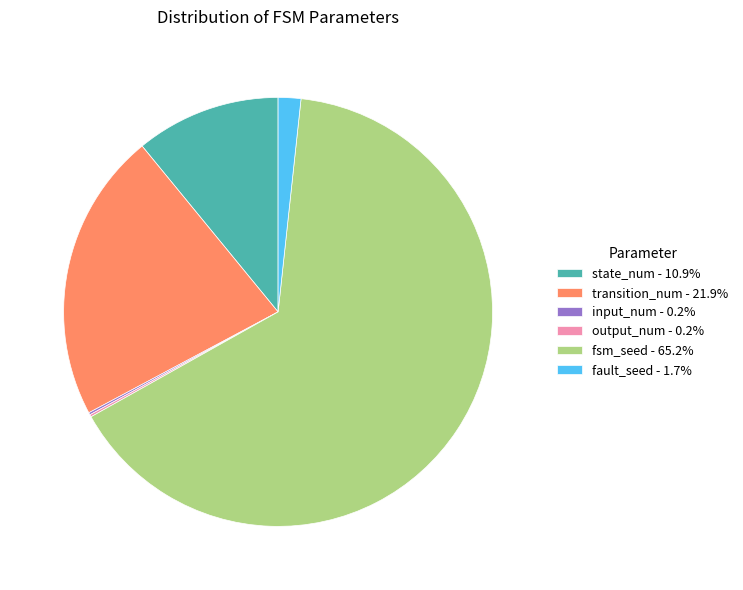

What is the majority slice?

fsm_seed